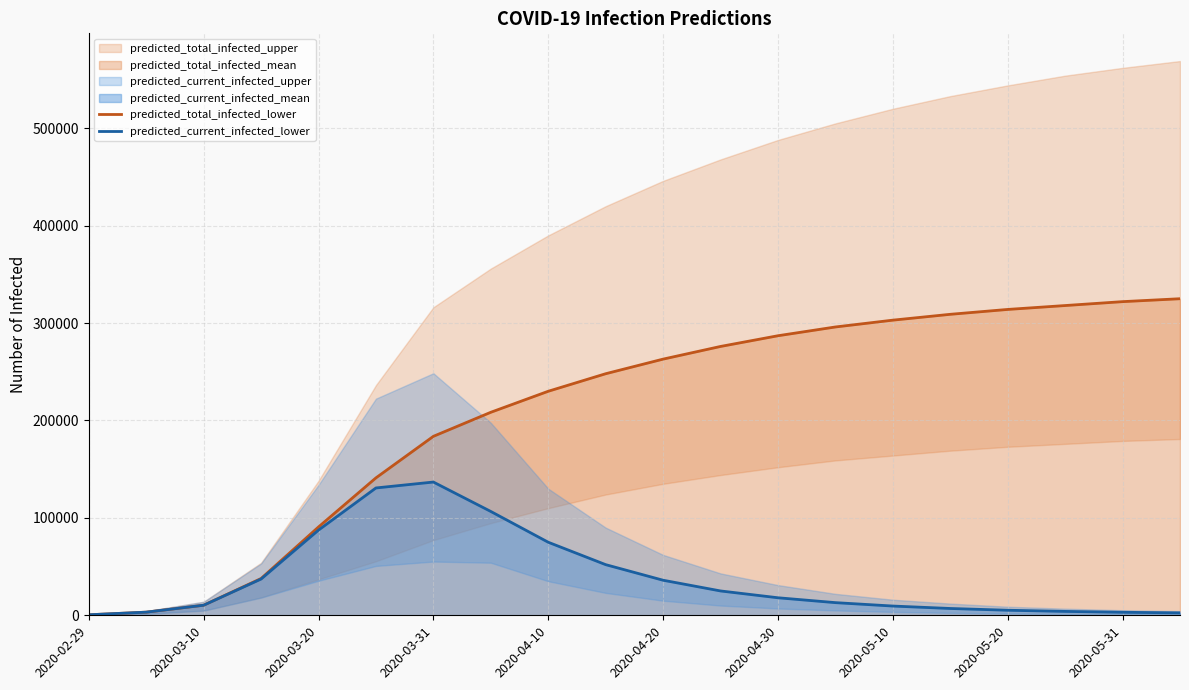

How many data points in predicted_total_infected_lower are above 263000?

9